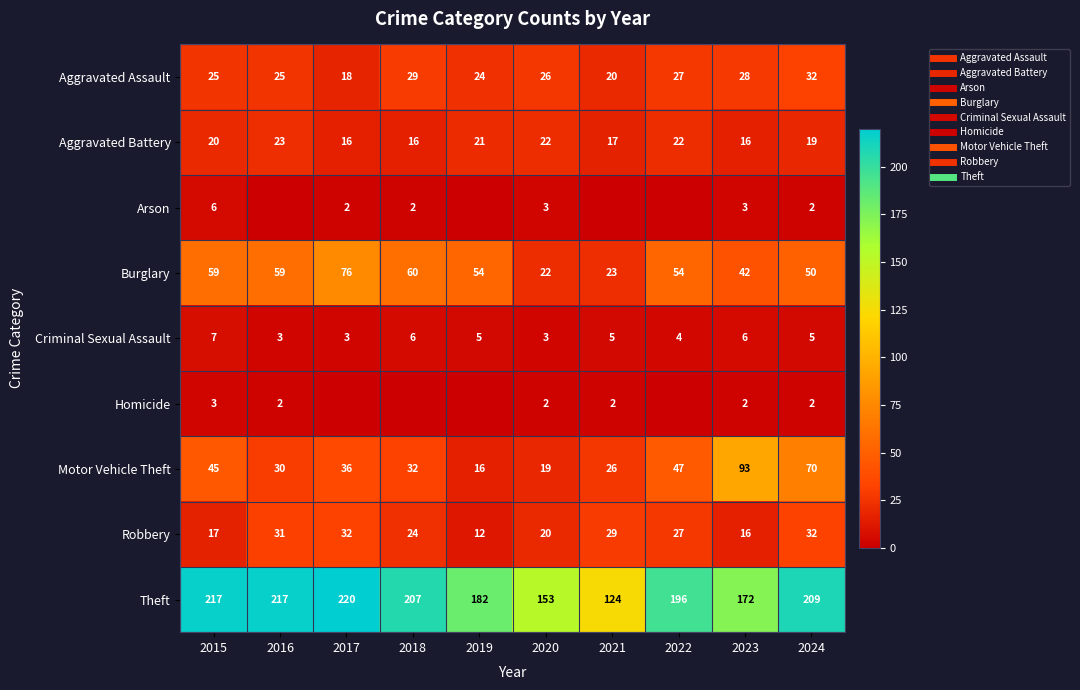

Rank the series at 2023 from lowest to highest value.

Homicide, Arson, Criminal Sexual Assault, Aggravated Battery, Robbery, Aggravated Assault, Burglary, Motor Vehicle Theft, Theft